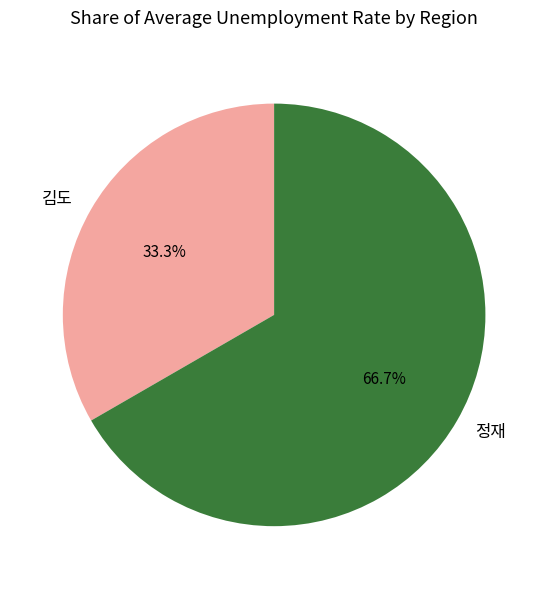

What is the majority slice?

정재